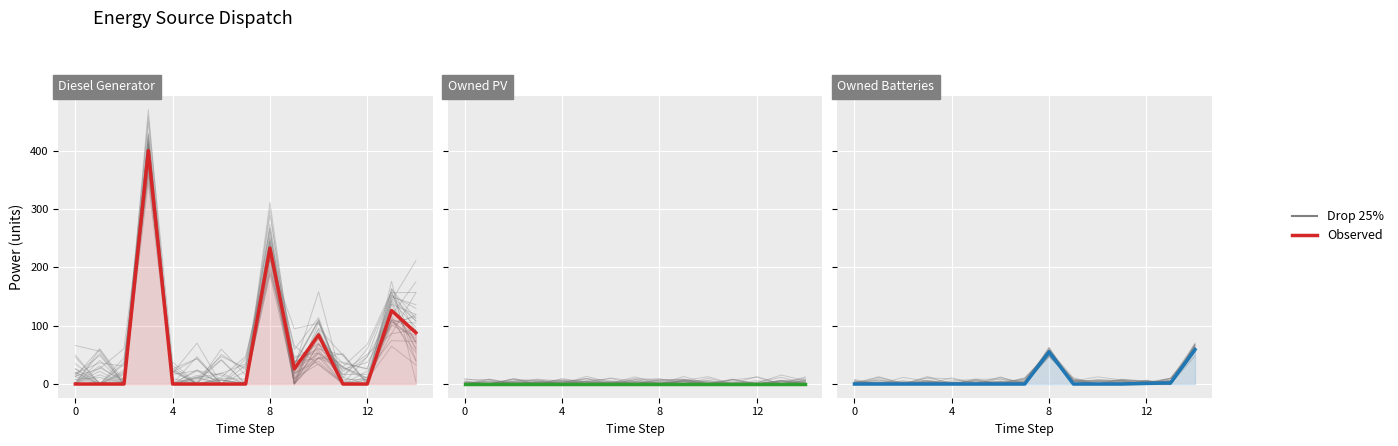

How many values in the Drop 25% series exceed 24?

8